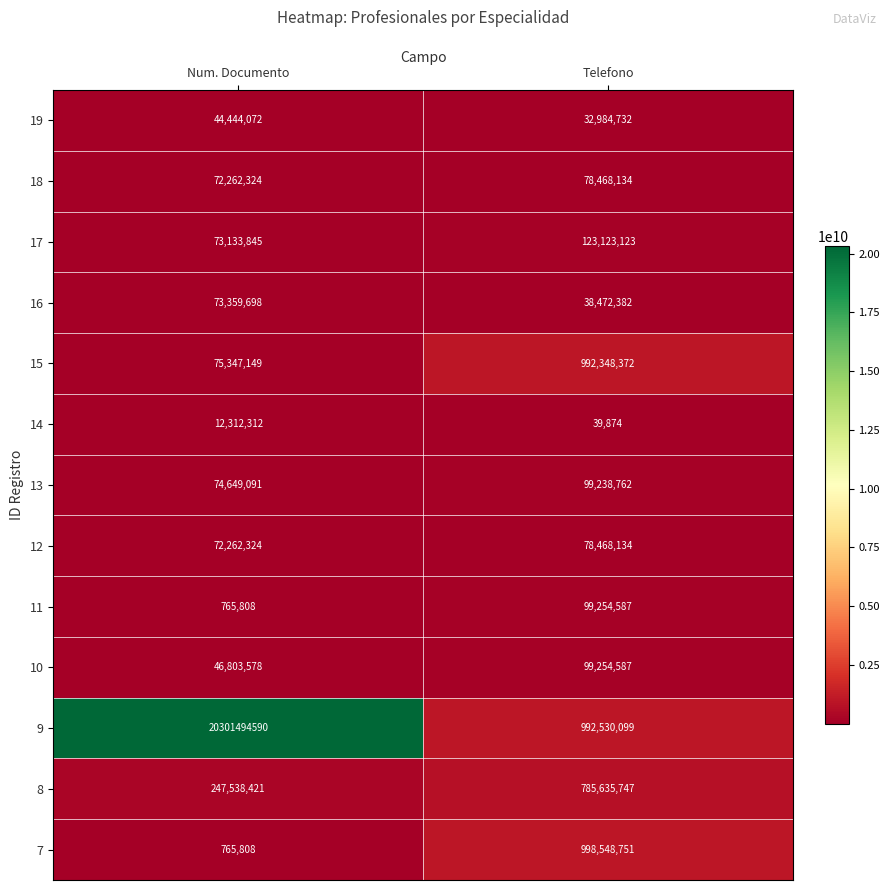

The value of 16 at Telefono is 58989225. True or false?

False